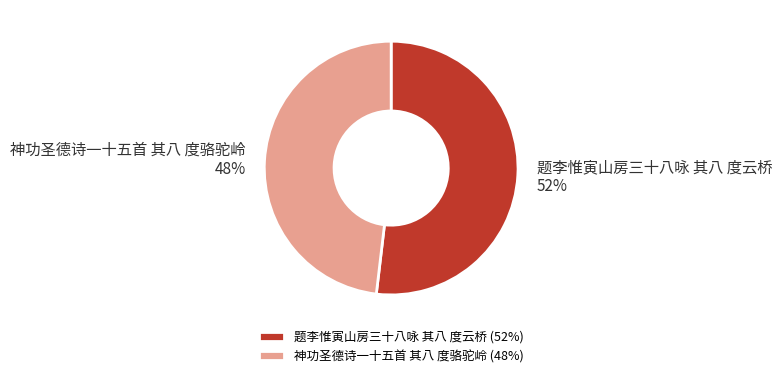

Between 神功圣德诗一十五首 其八 度骆驼岭 and 题李惟寅山房三十八咏 其八 度云桥, which is larger?

题李惟寅山房三十八咏 其八 度云桥